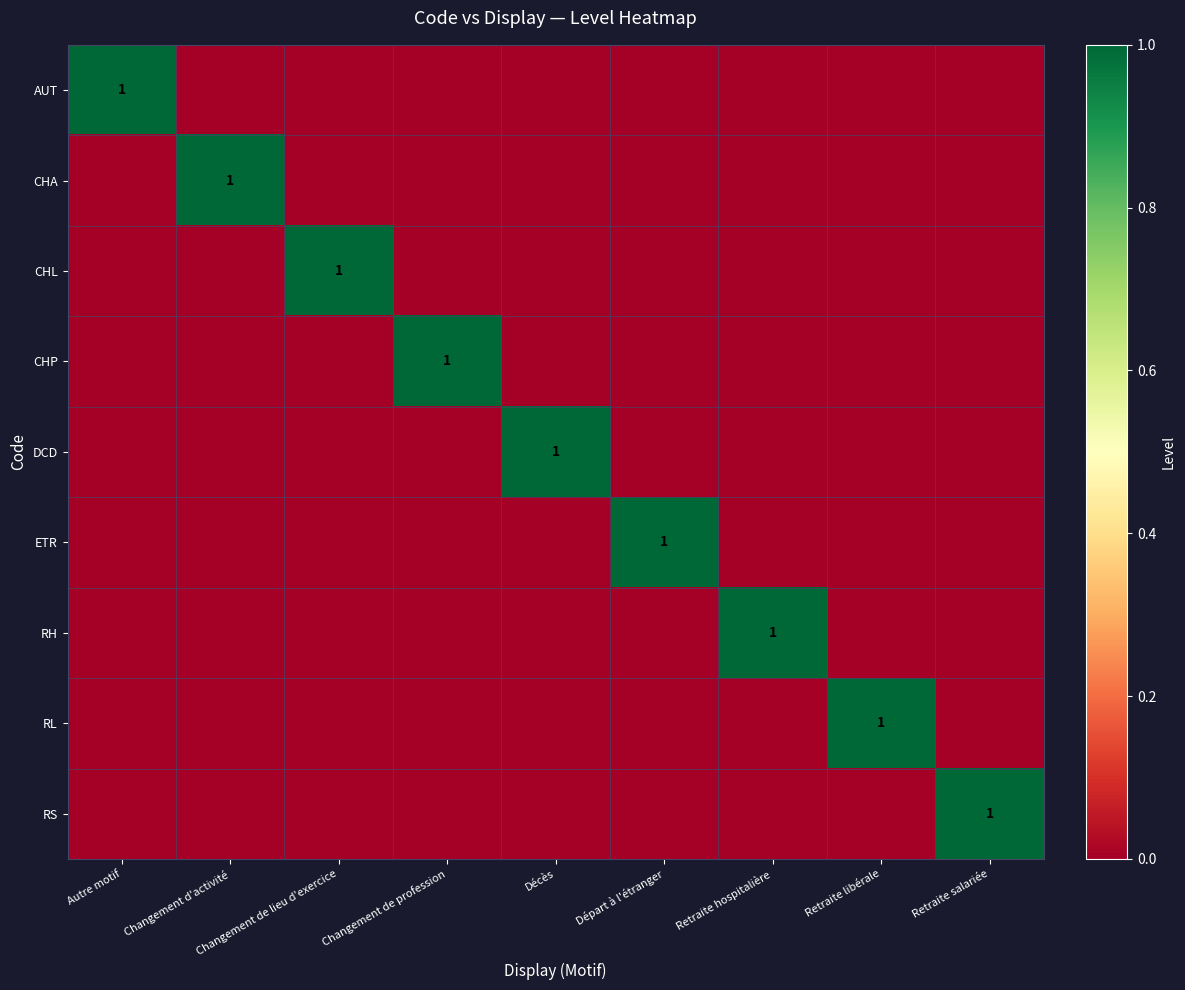

Which category has the highest value in the CHP series?

Changement de profession